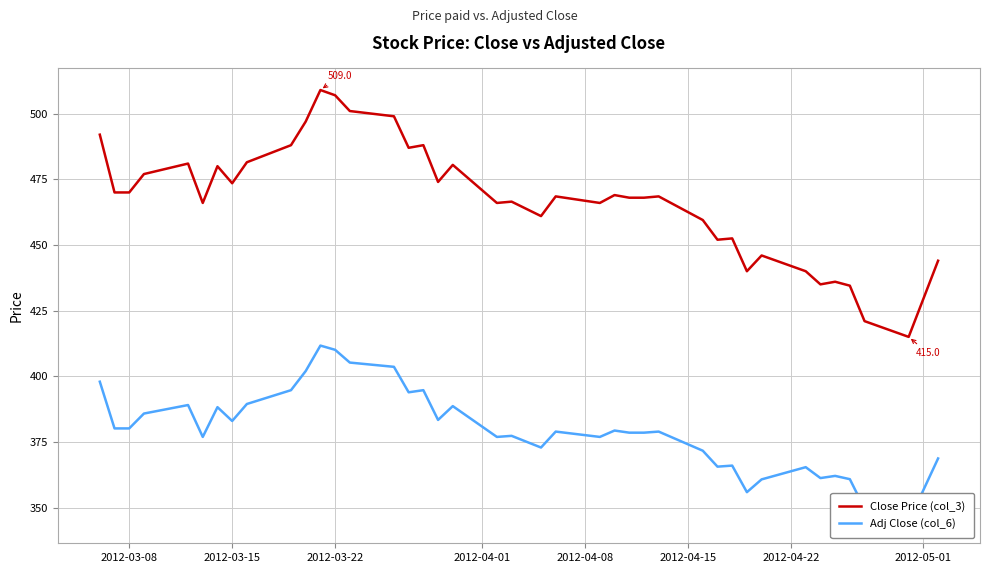

Which series has the largest range (max minus min)?

Close Price (col_3)